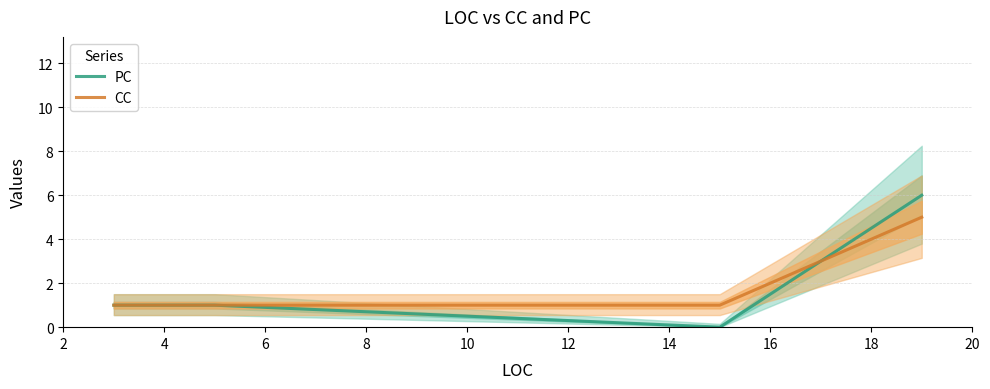

What is the maximum value for PC?

6